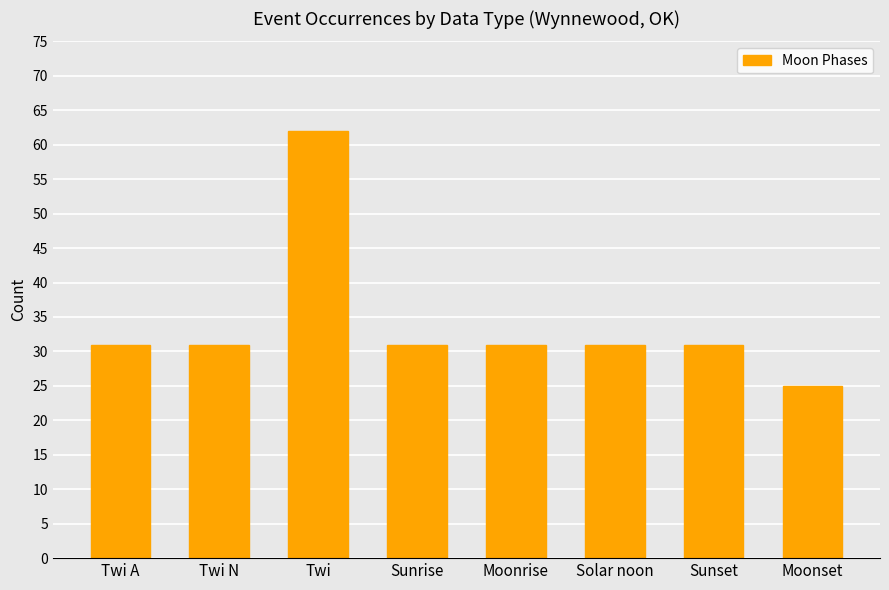

Does the chart contain any negative values?

No